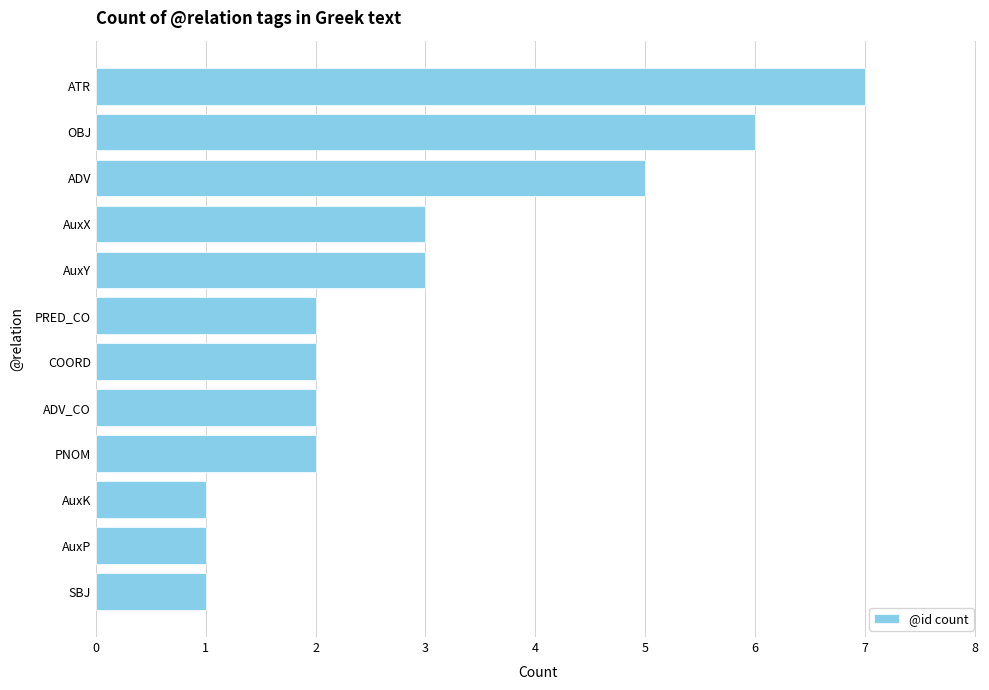

Which has a higher value, ATR or ADV_CO?

ATR